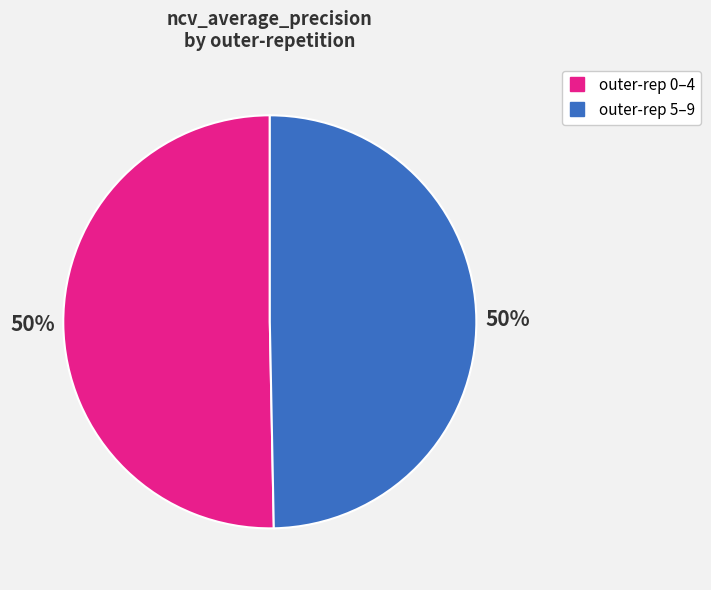

Count the number of slices in the pie.

2